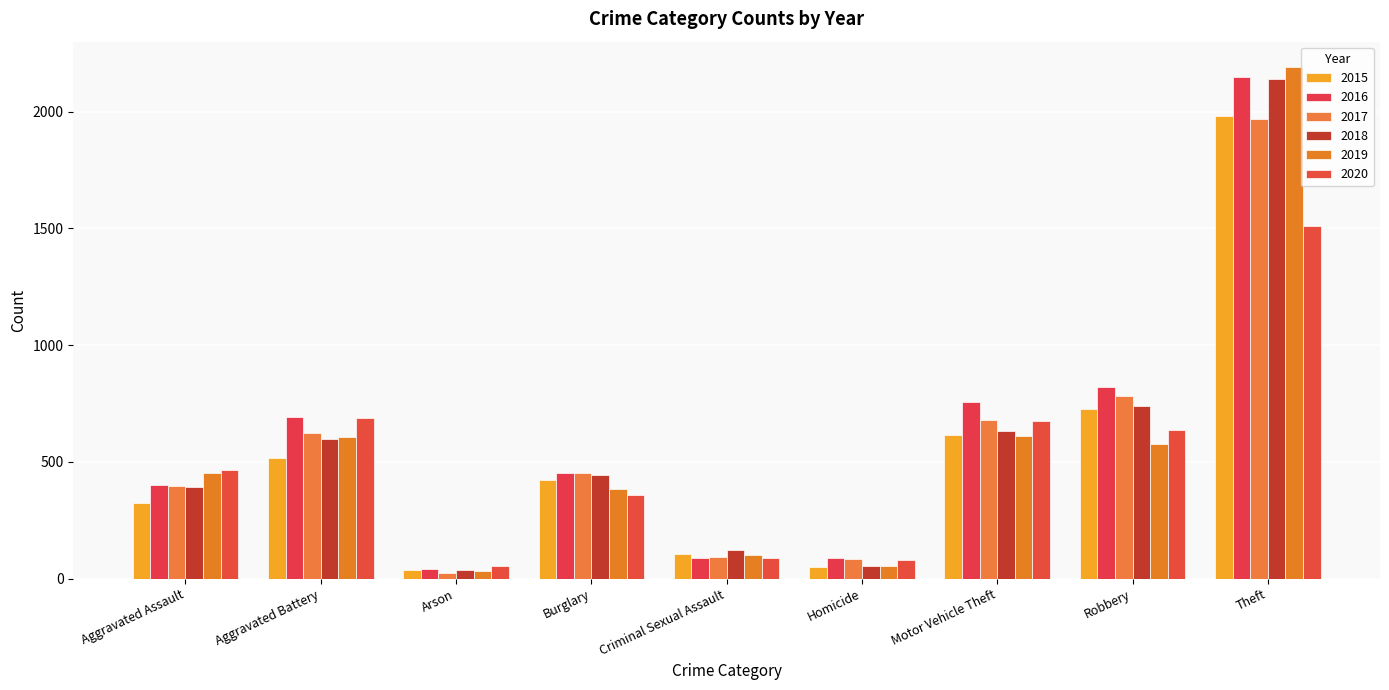

How many bars are there in each group?

6